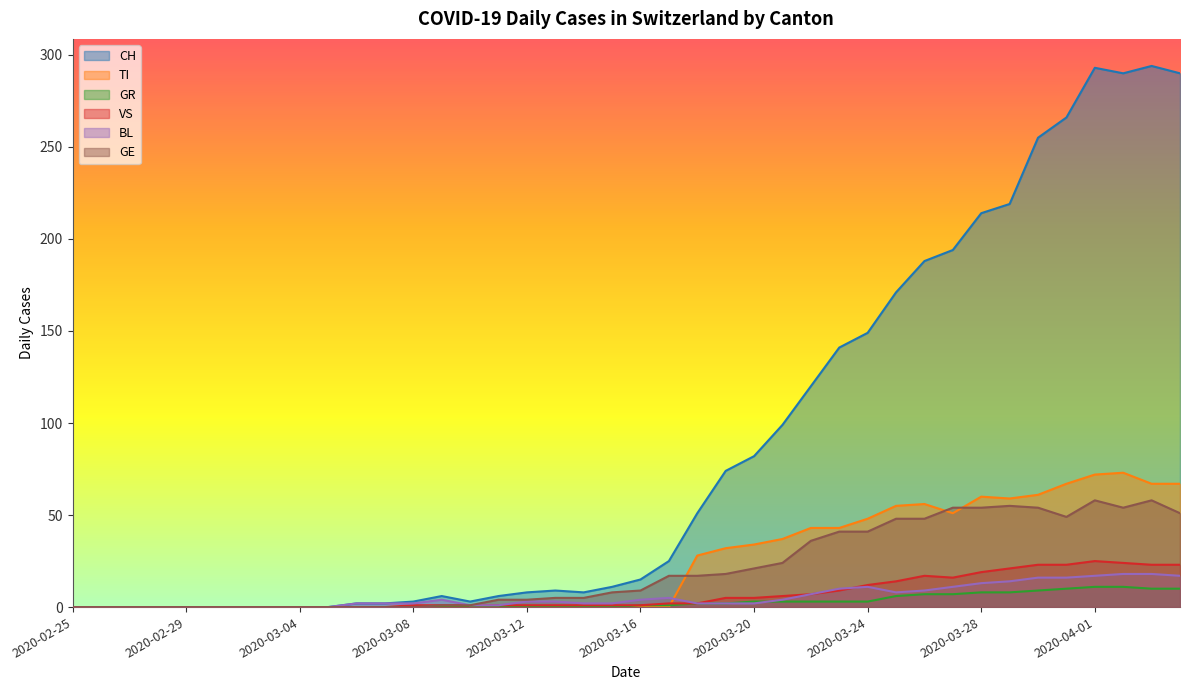

At how many categories does at least one series exceed 150?

11